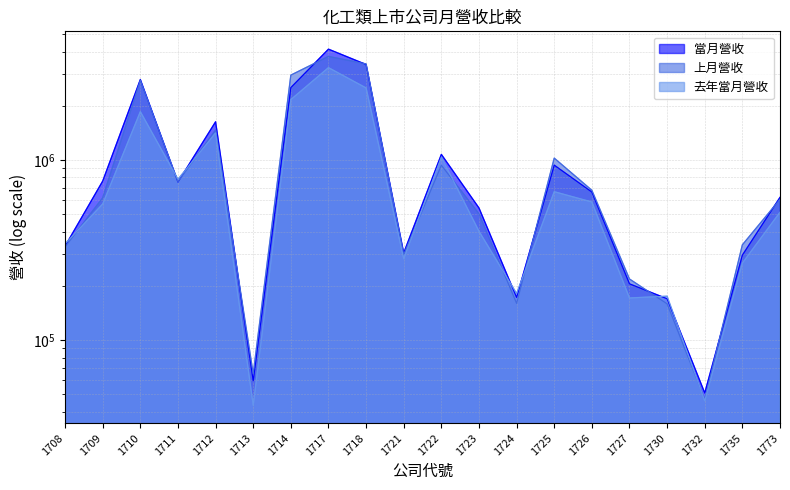

How many lines are shown in the chart?

3